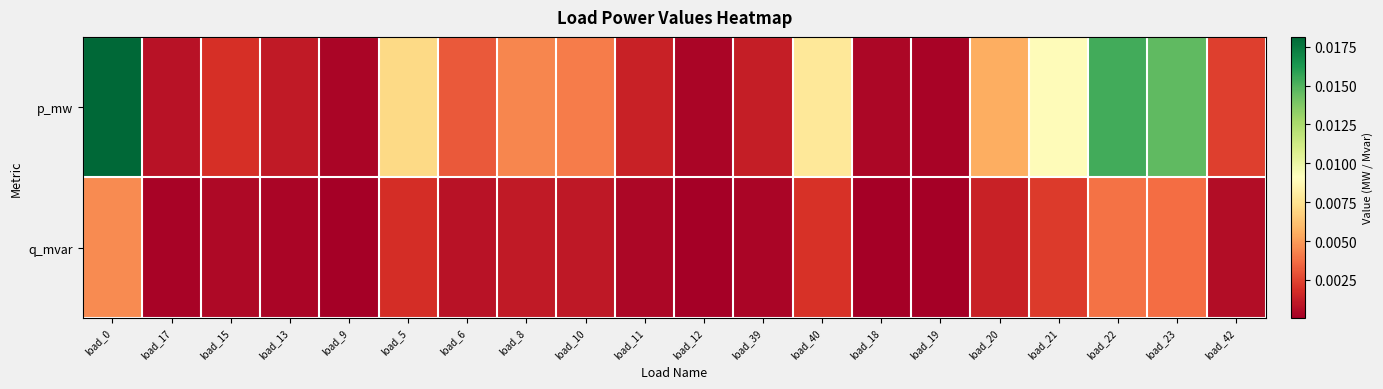

Rank the series at load_22 from lowest to highest value.

q_mvar, p_mw